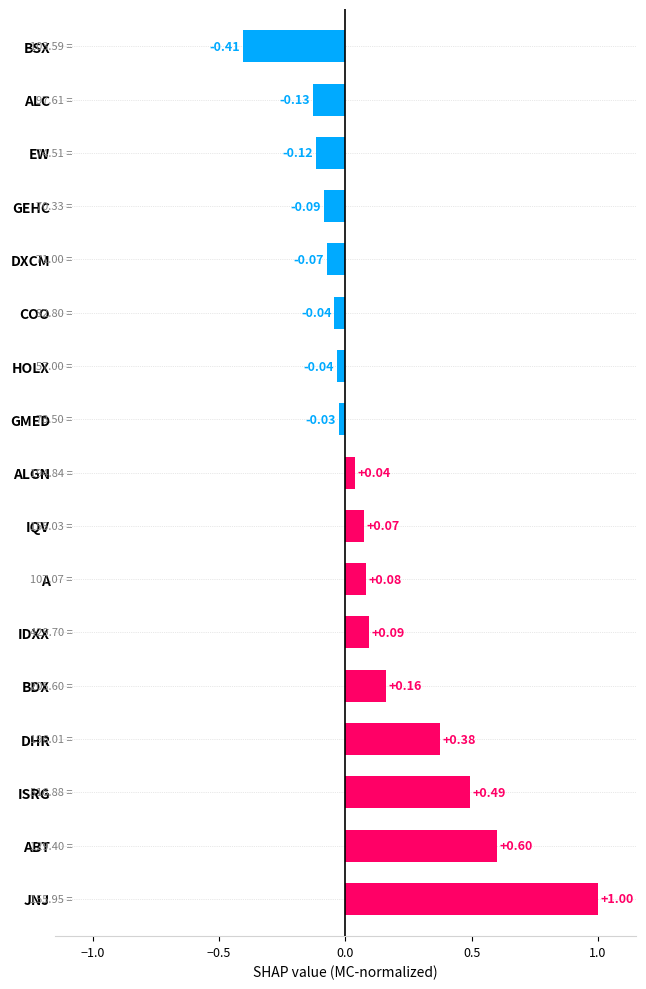

At which label is the value closest to 0?

GMED